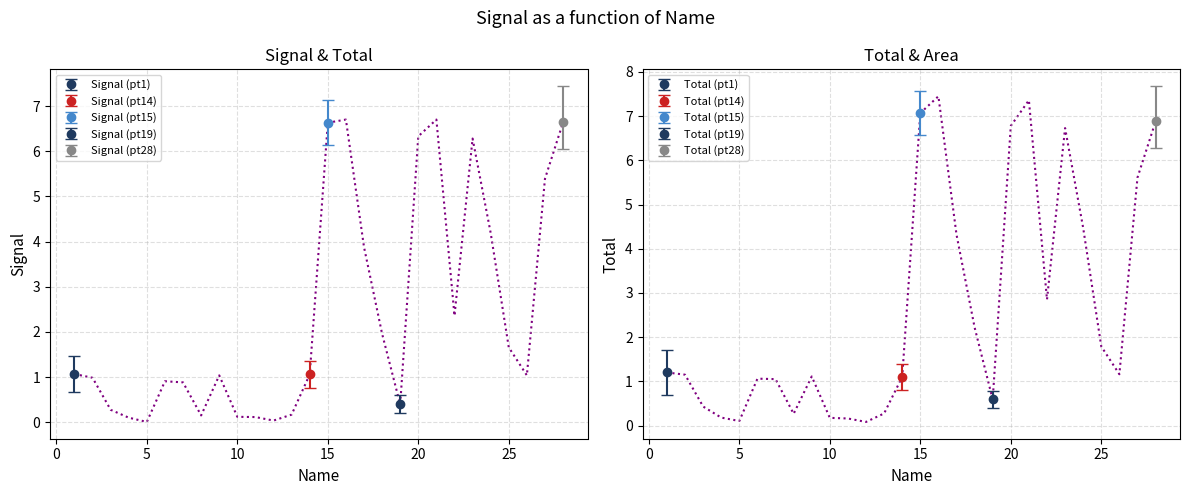

True or false: Total has a value of 1.2 at 1.

True